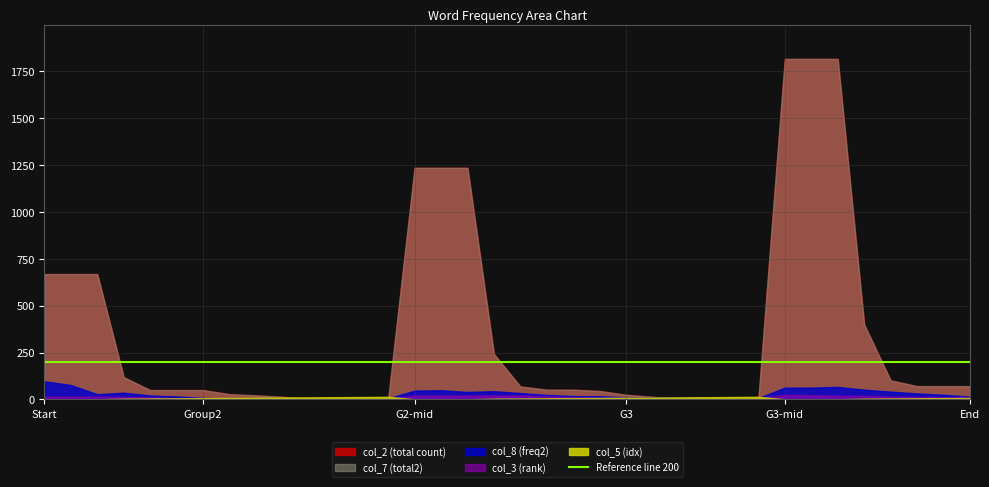

Is it true that col_3 equals 20 at 15?

True